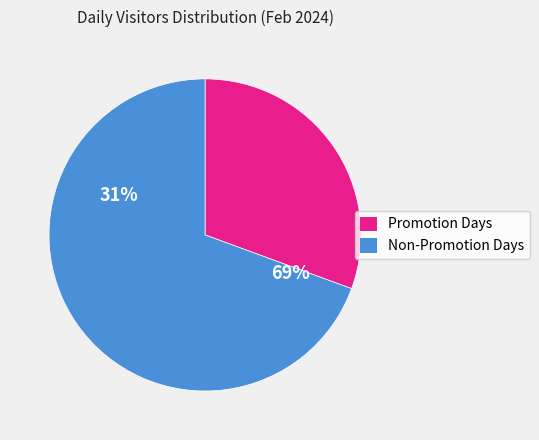

The 2024-02-05 slice represents 3% of the pie. True or false?

False